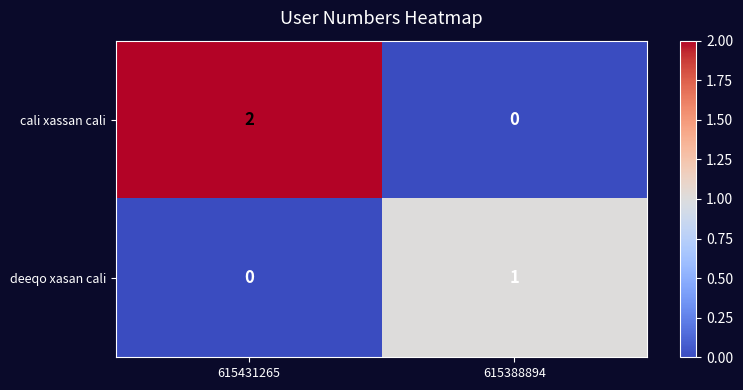

At which category is the sum across all series the highest?

615431265